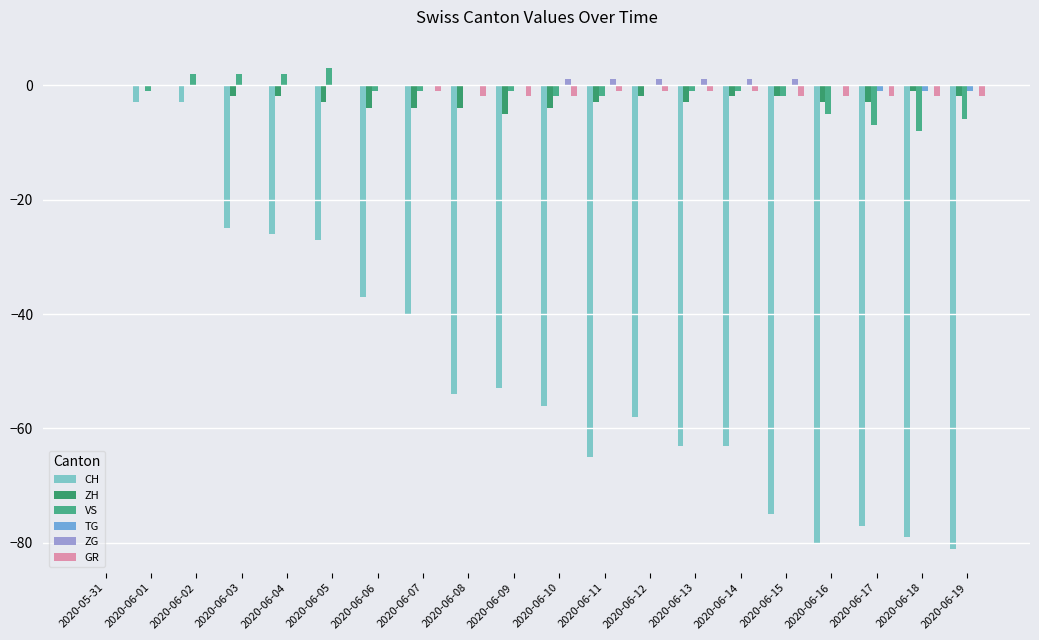

What is the difference between the second highest and second lowest values in the VS series?

9